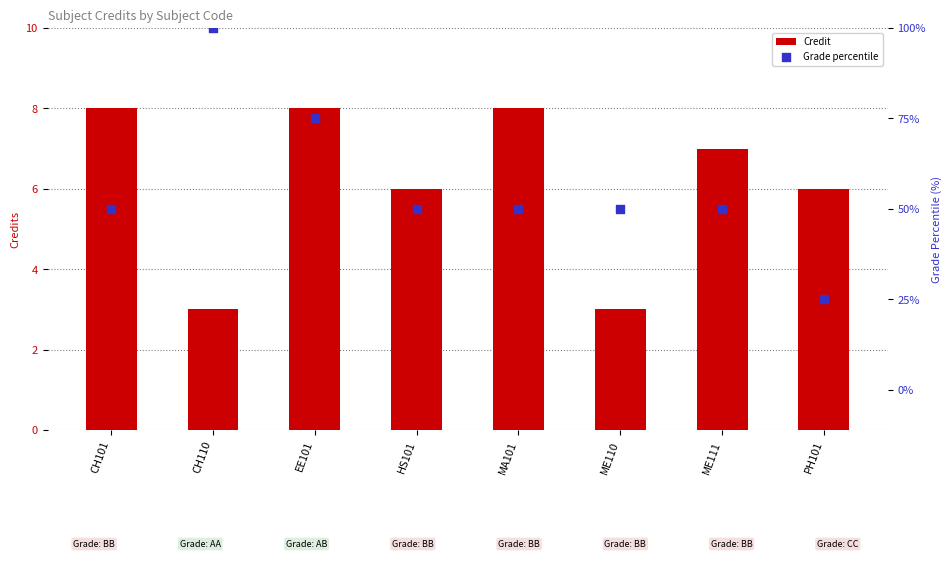

What is the total value across all series at MA101?

13.5